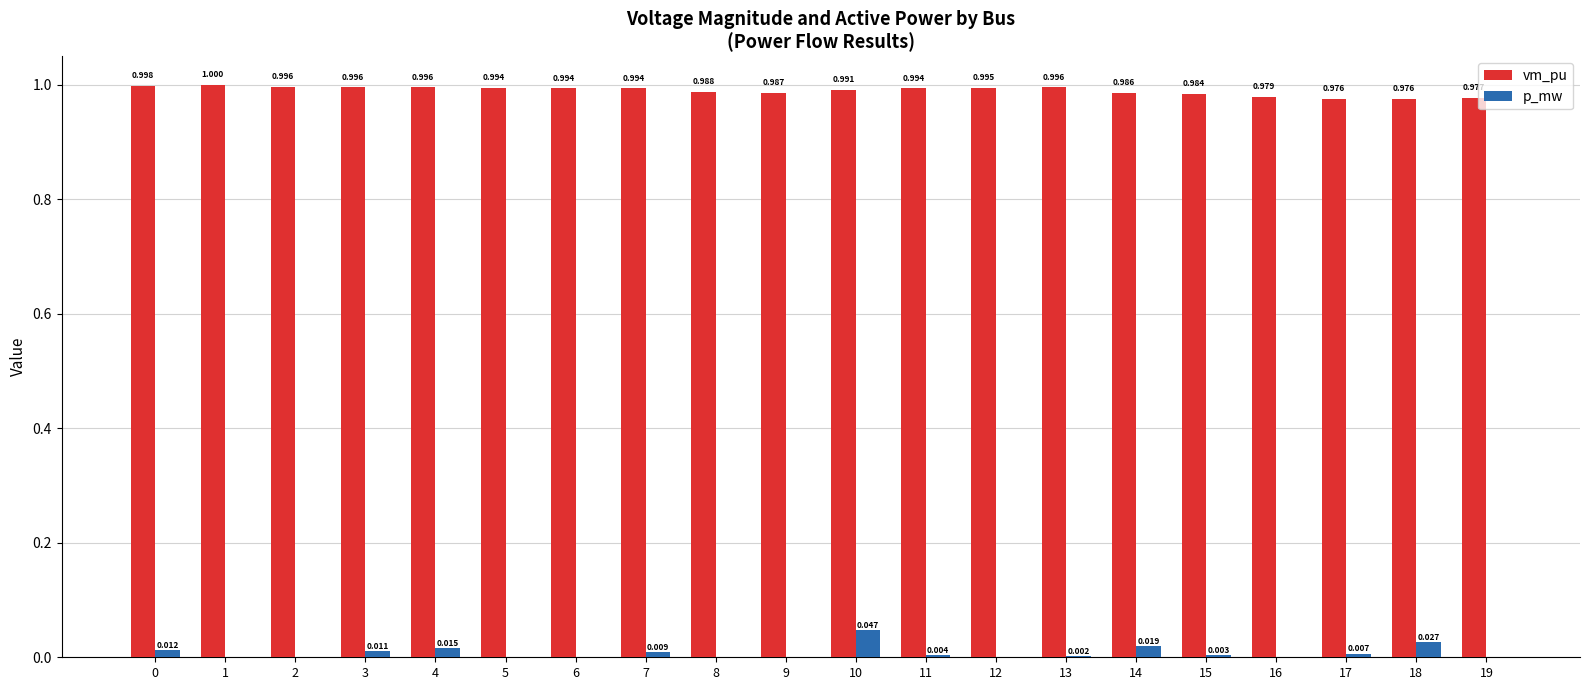

What is the total value across all series at 12?

1.0